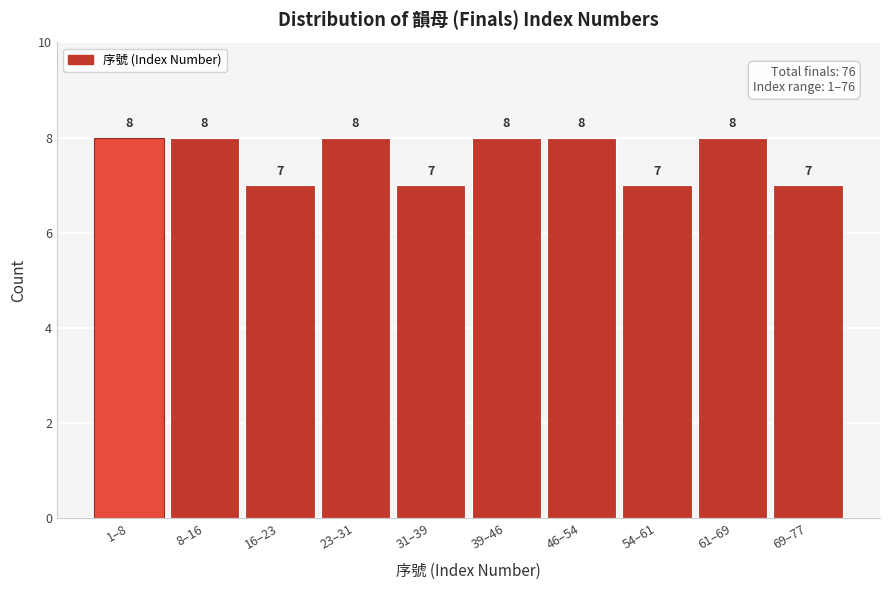

Reading left to right, list all the values displayed in this chart.

8	8	7	8	7	8	8	7	8	7